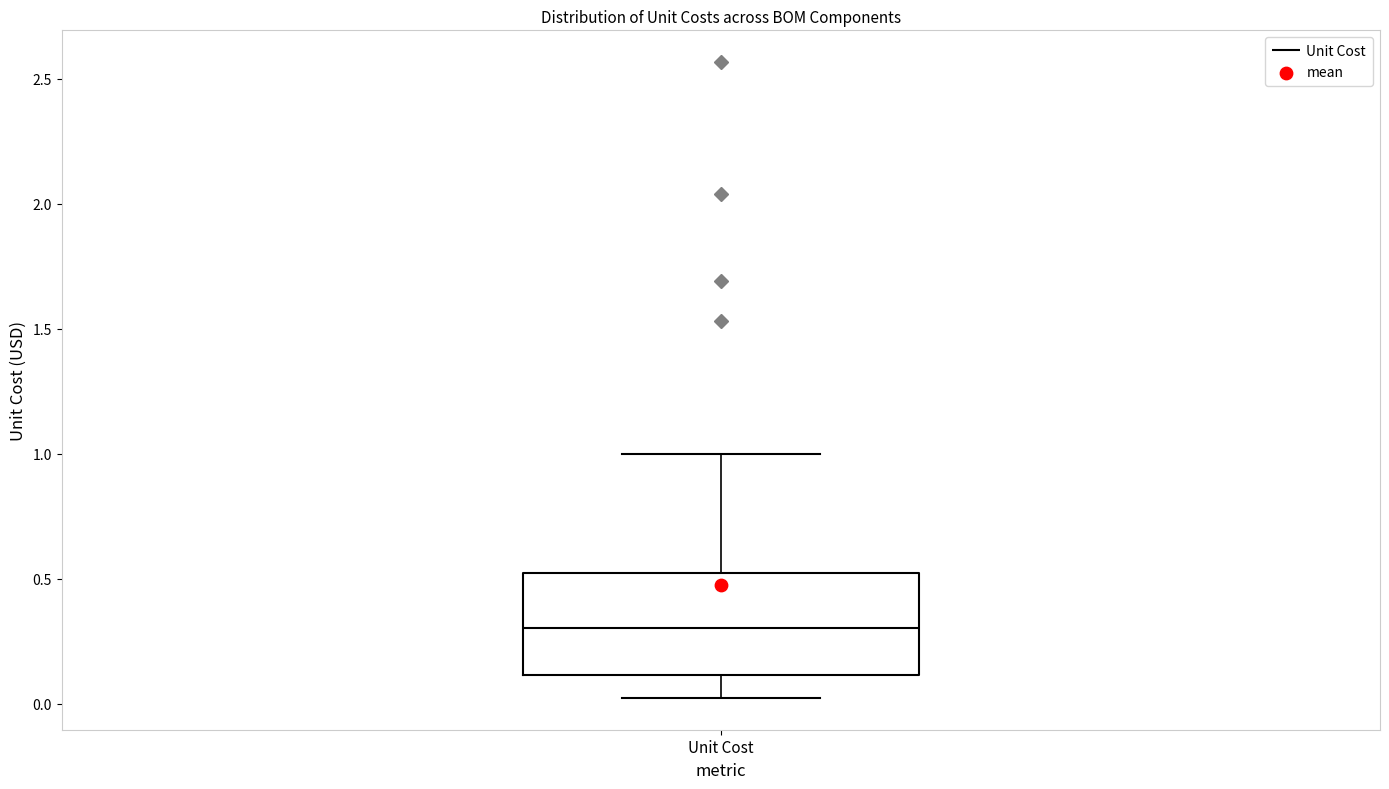

Transcribe this box plot: give where the median line is, the range the box spans, and where the two whiskers end, as read against the y-axis. The values are not printed on the chart, so give them approximately, as read against the axis.

median 0.30, box 0.10 to 0.55, whiskers 0.00 to 1.00